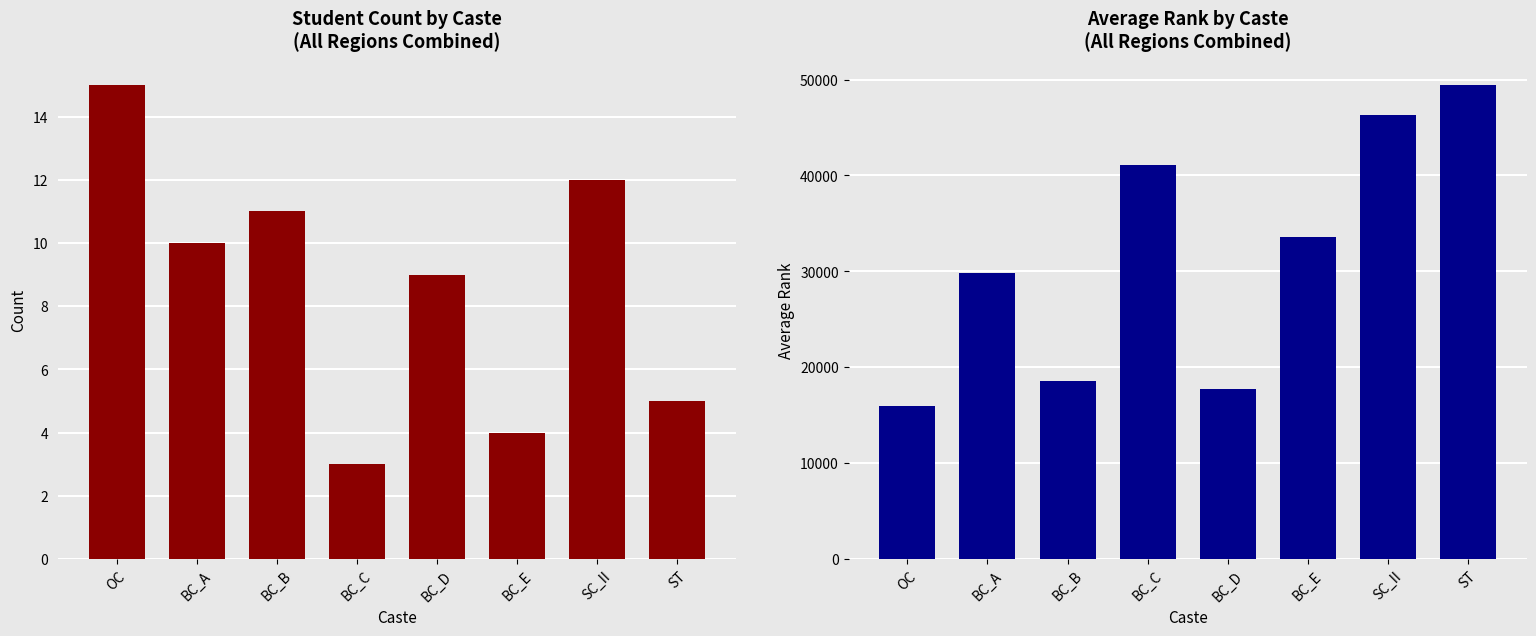

What is the sum of the Avg Rank values at OC and BC_A?

45814